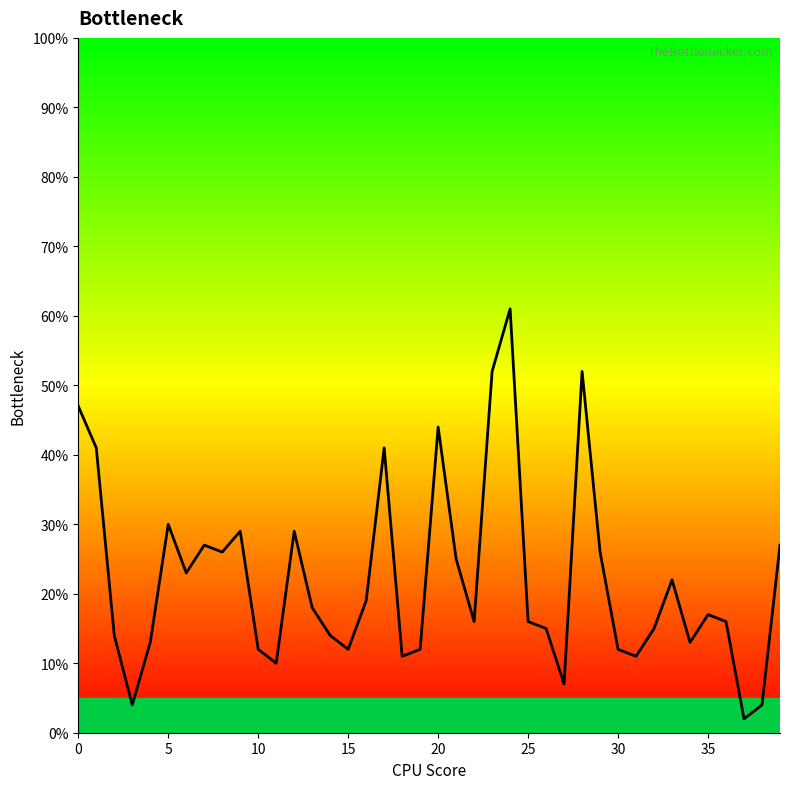

What is the difference between the second highest and minimum values?

0.5